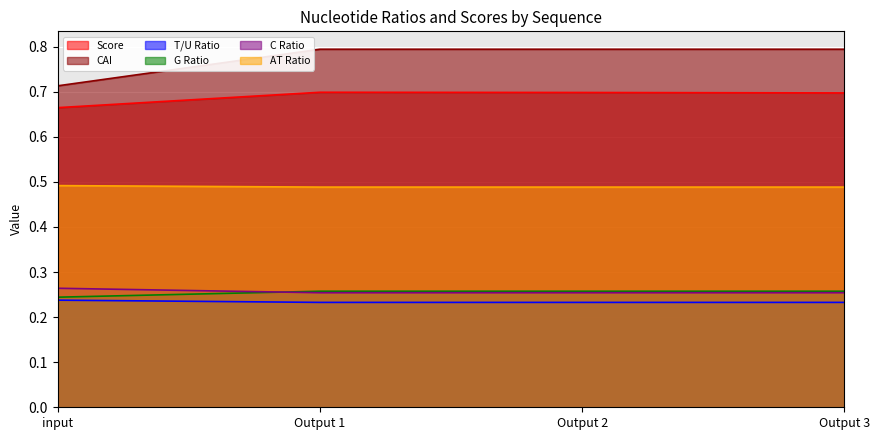

What are all the series names shown in the legend?

Score, CAI, T/U Ratio, G Ratio, C Ratio, AT Ratio